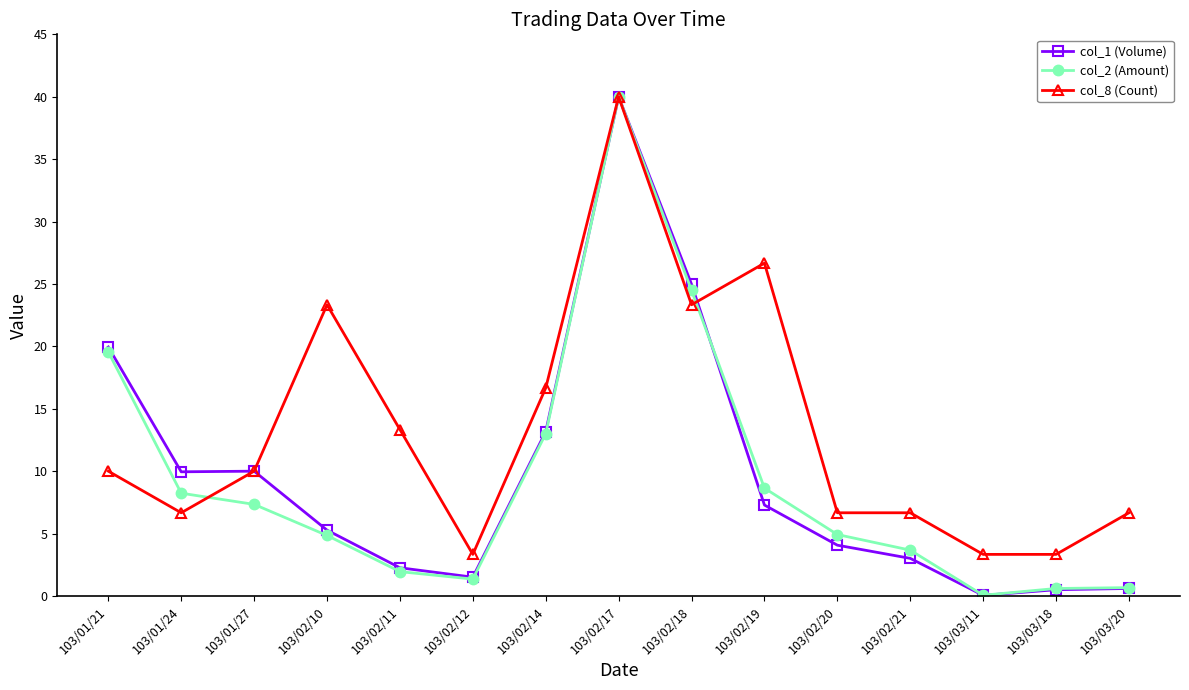

What is the greatest value displayed?

40.0